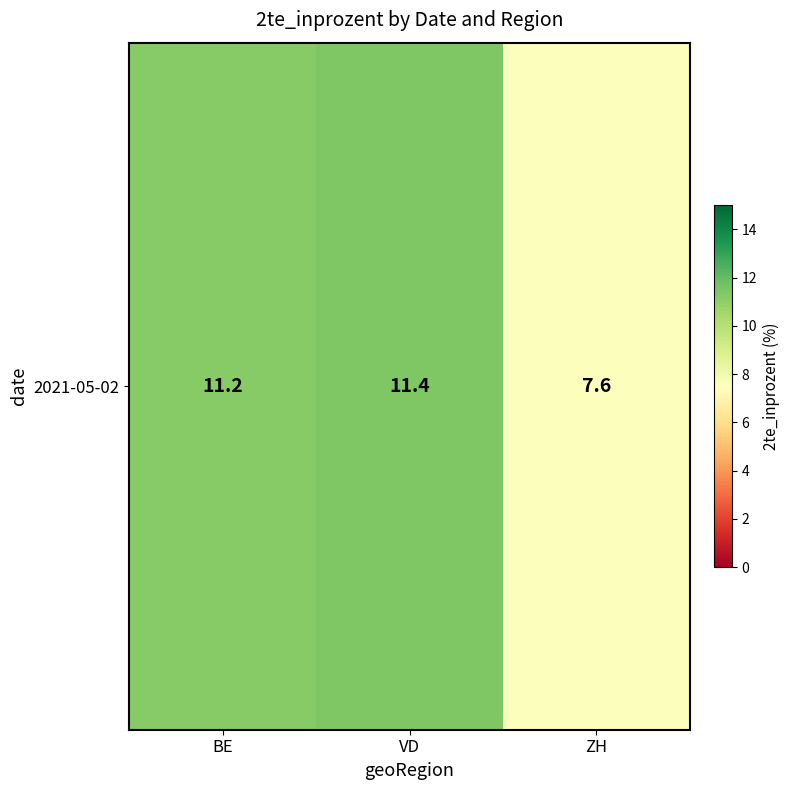

What is the smallest value displayed?

7.6